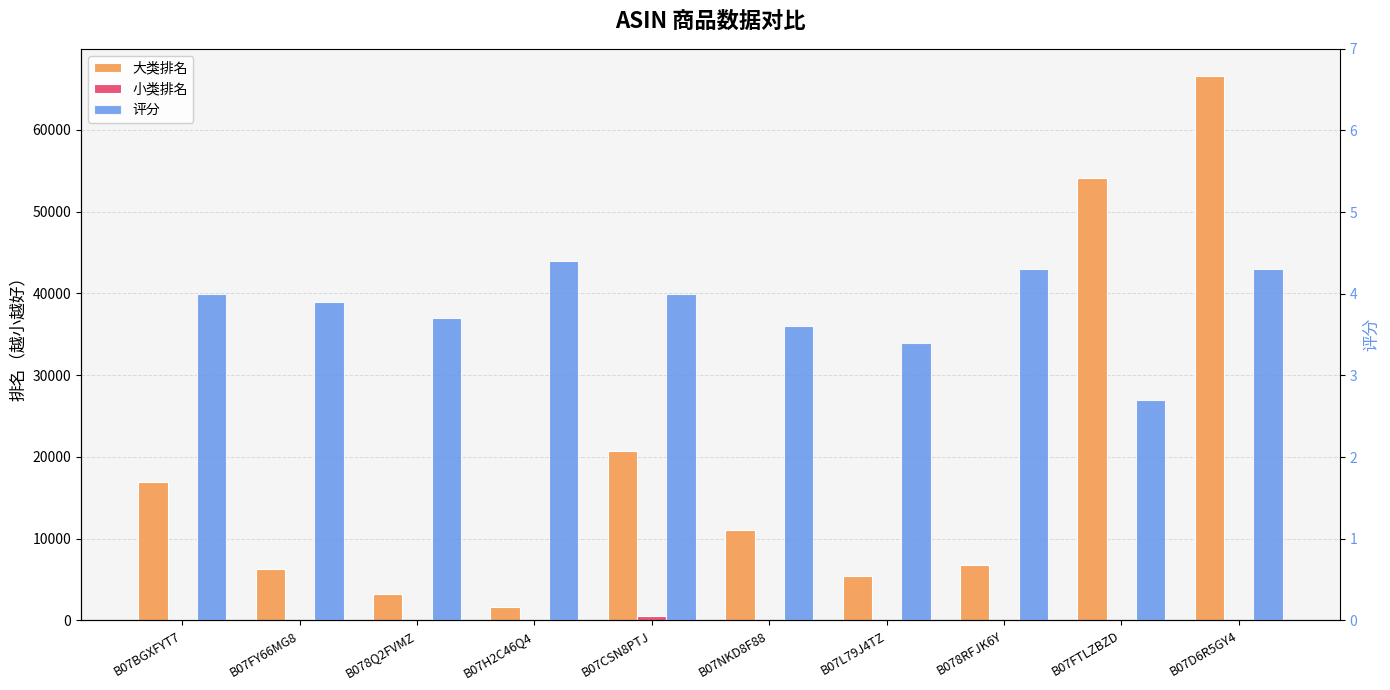

Is it true that 评分 equals 4.4 at B07H2C46Q4?

True